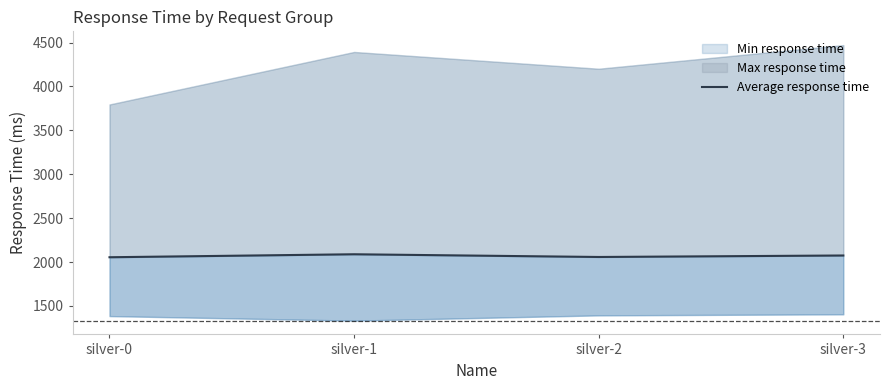

Reading left to right, extract all data points from this chart.

2055	2089	2058	2075